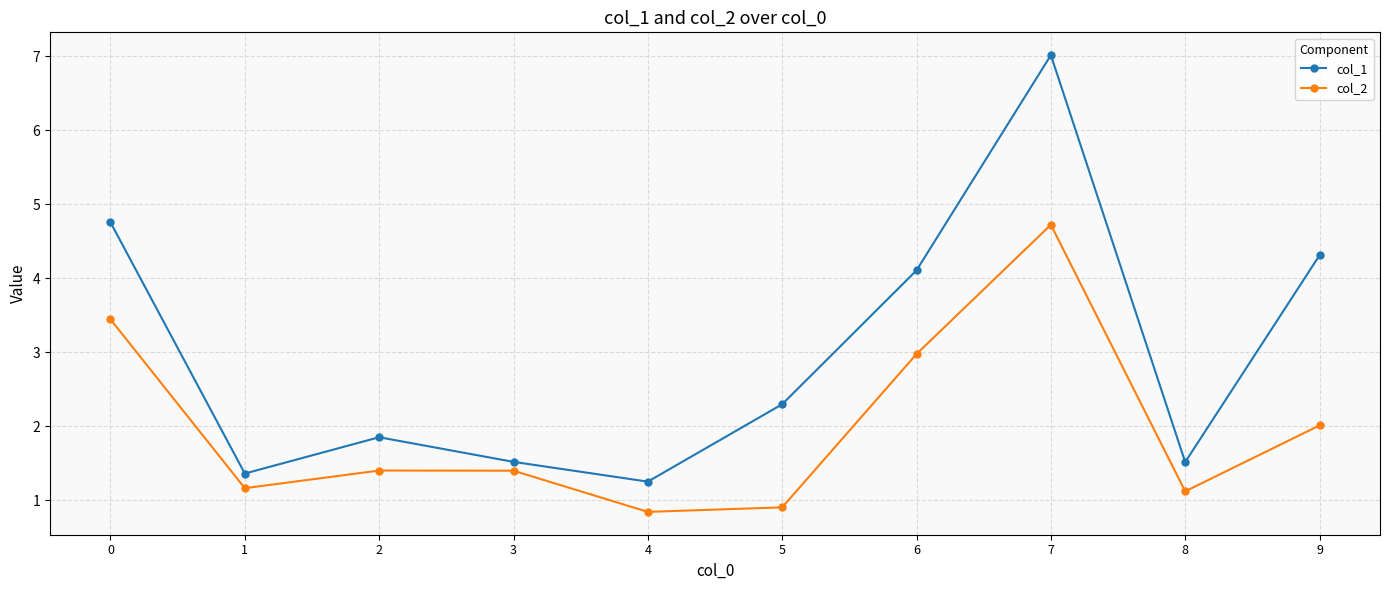

The value of col_2 at 4 is 0.5. True or false?

False